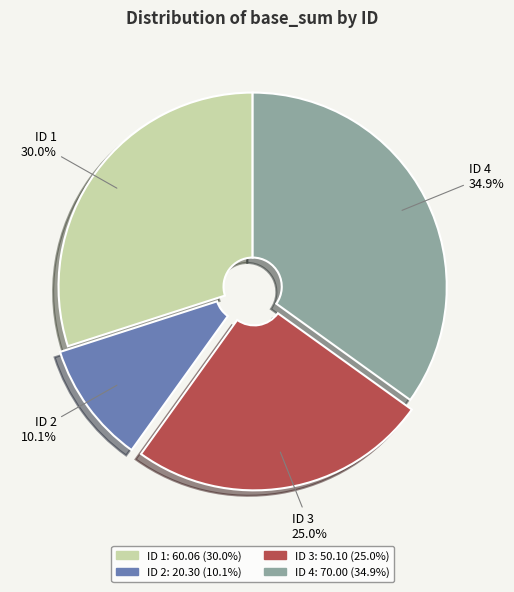

Is there a majority slice in this chart?

No